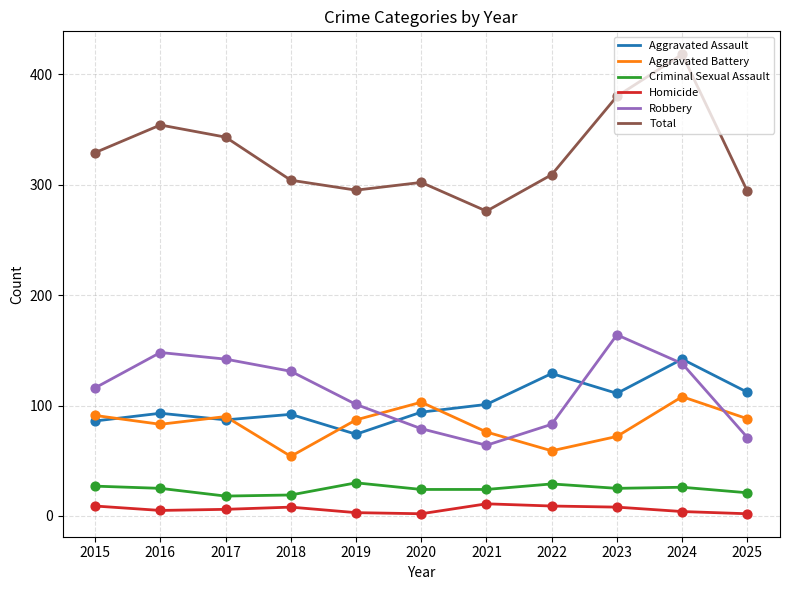

Between 2022 and 2023, which series saw the biggest shift?

Robbery